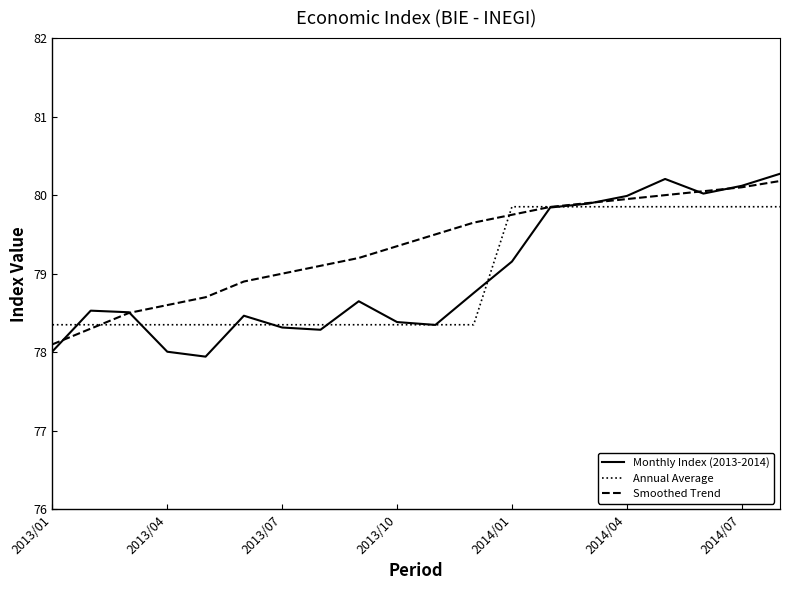

Which series has the widest spread of values?

Monthly Index (2013-2014)